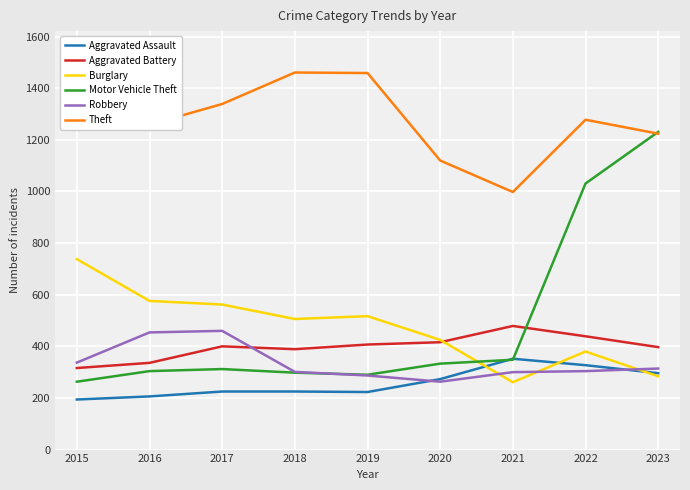

What value does the Burglary series have at 2023, to the nearest 50?

300